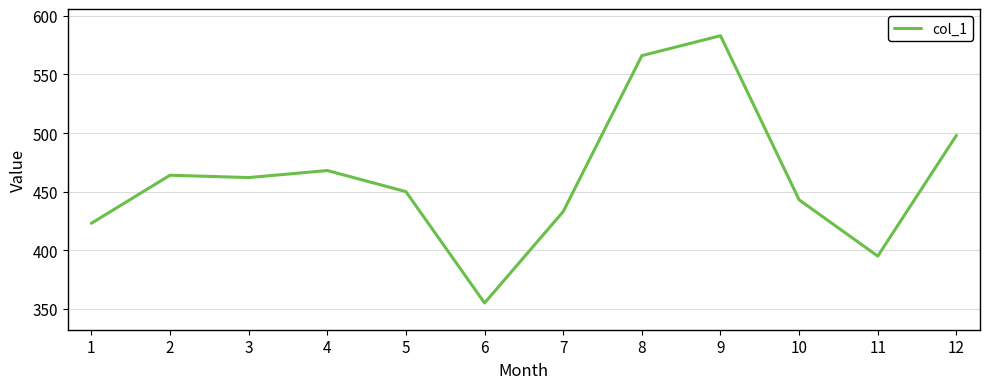

The chart shows a value of 450 at 5. True or false?

True